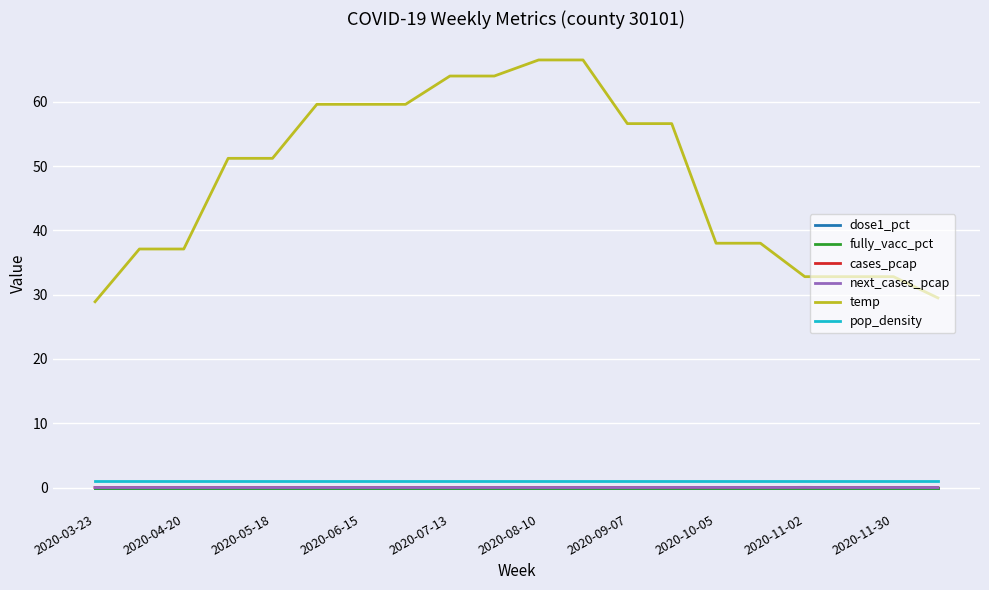

Does the chart display data point markers on the line(s)?

No